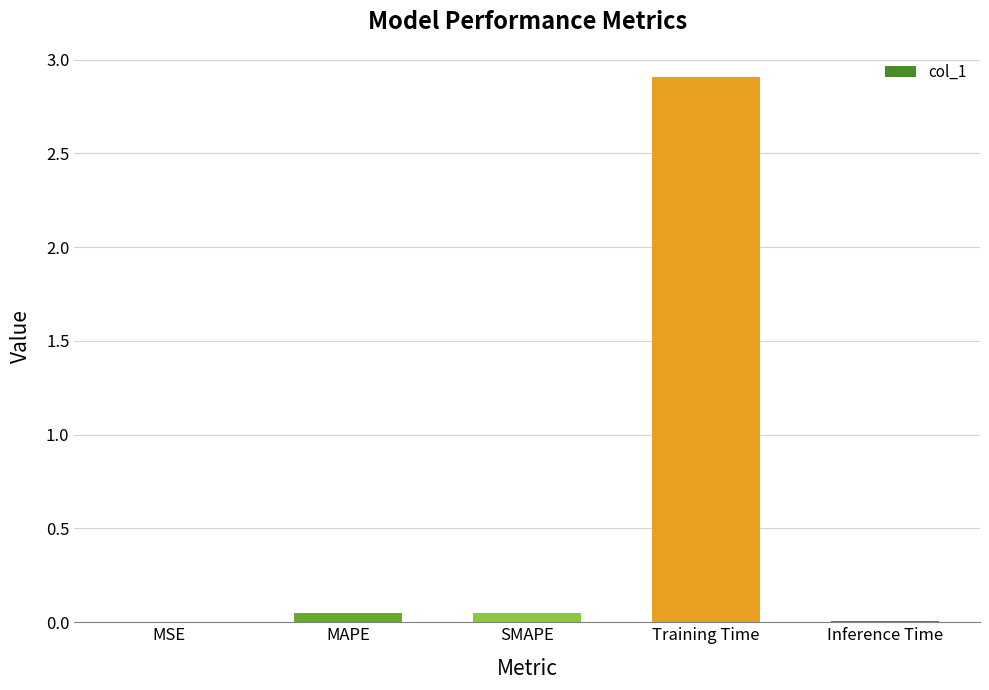

Which has a higher value, Training Time or SMAPE?

Training Time